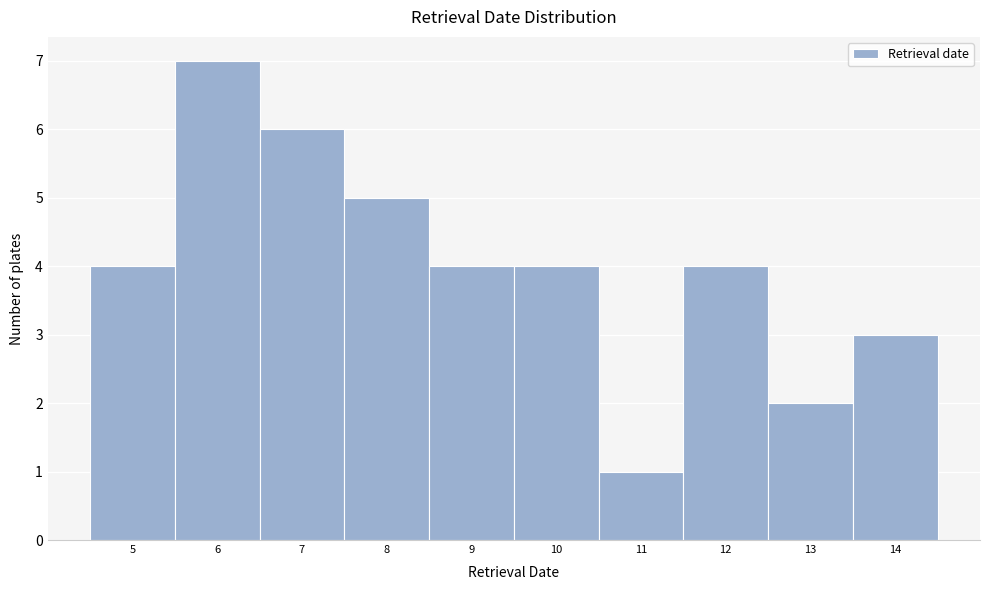

Which range on the x-axis has the tallest bar?

5.5 to 6.5